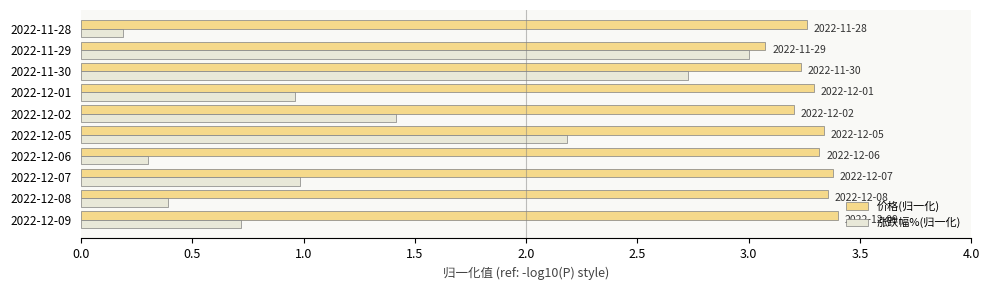

At how many categories does at least one series exceed 2?

10